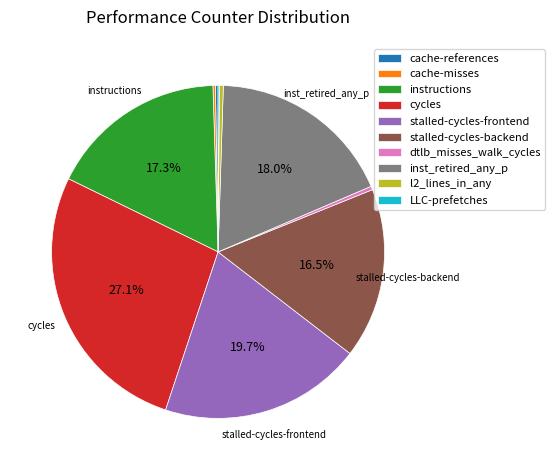

Is l2_lines_in_any the majority of the pie?

No